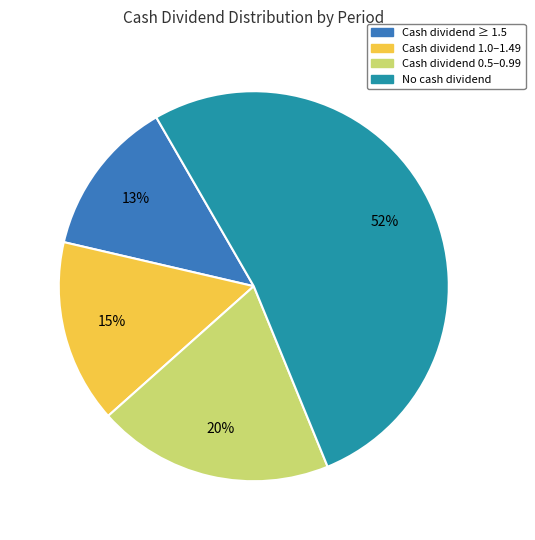

Which category accounts for the majority?

No cash dividend